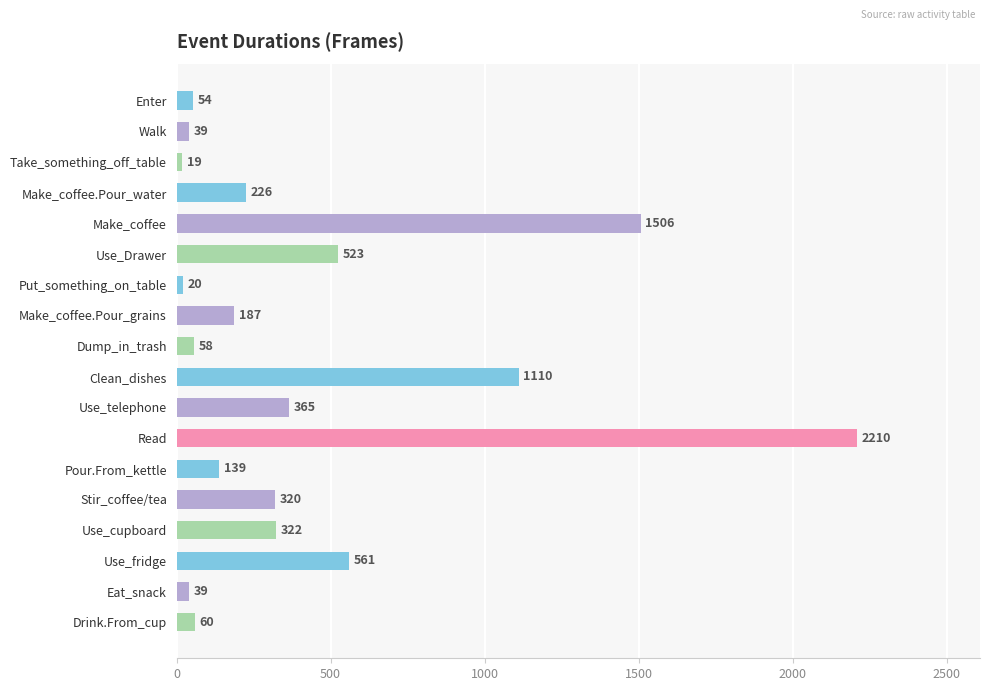

Which category has the highest value across all series?

Read